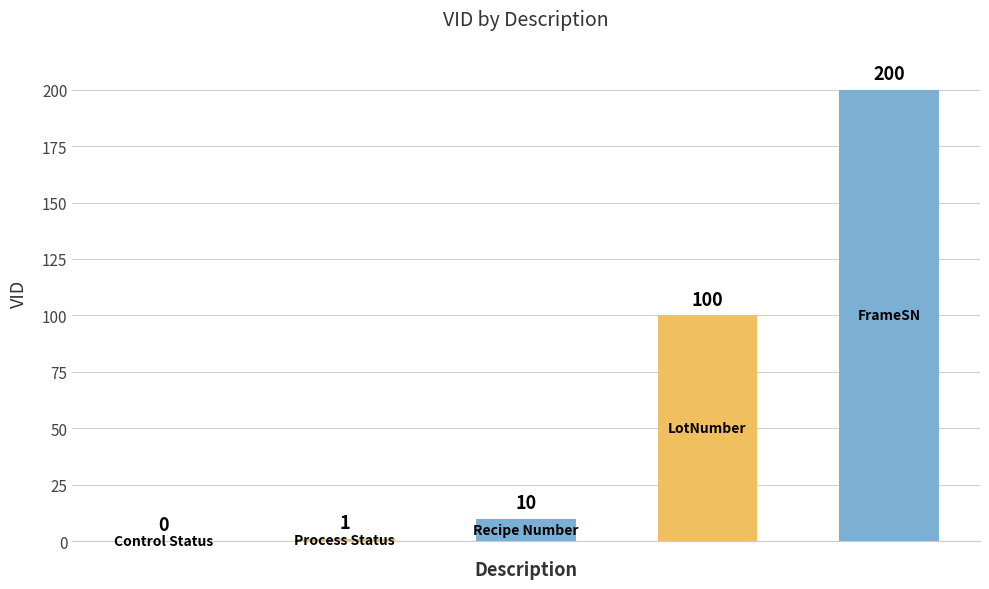

What is the greatest value displayed?

200